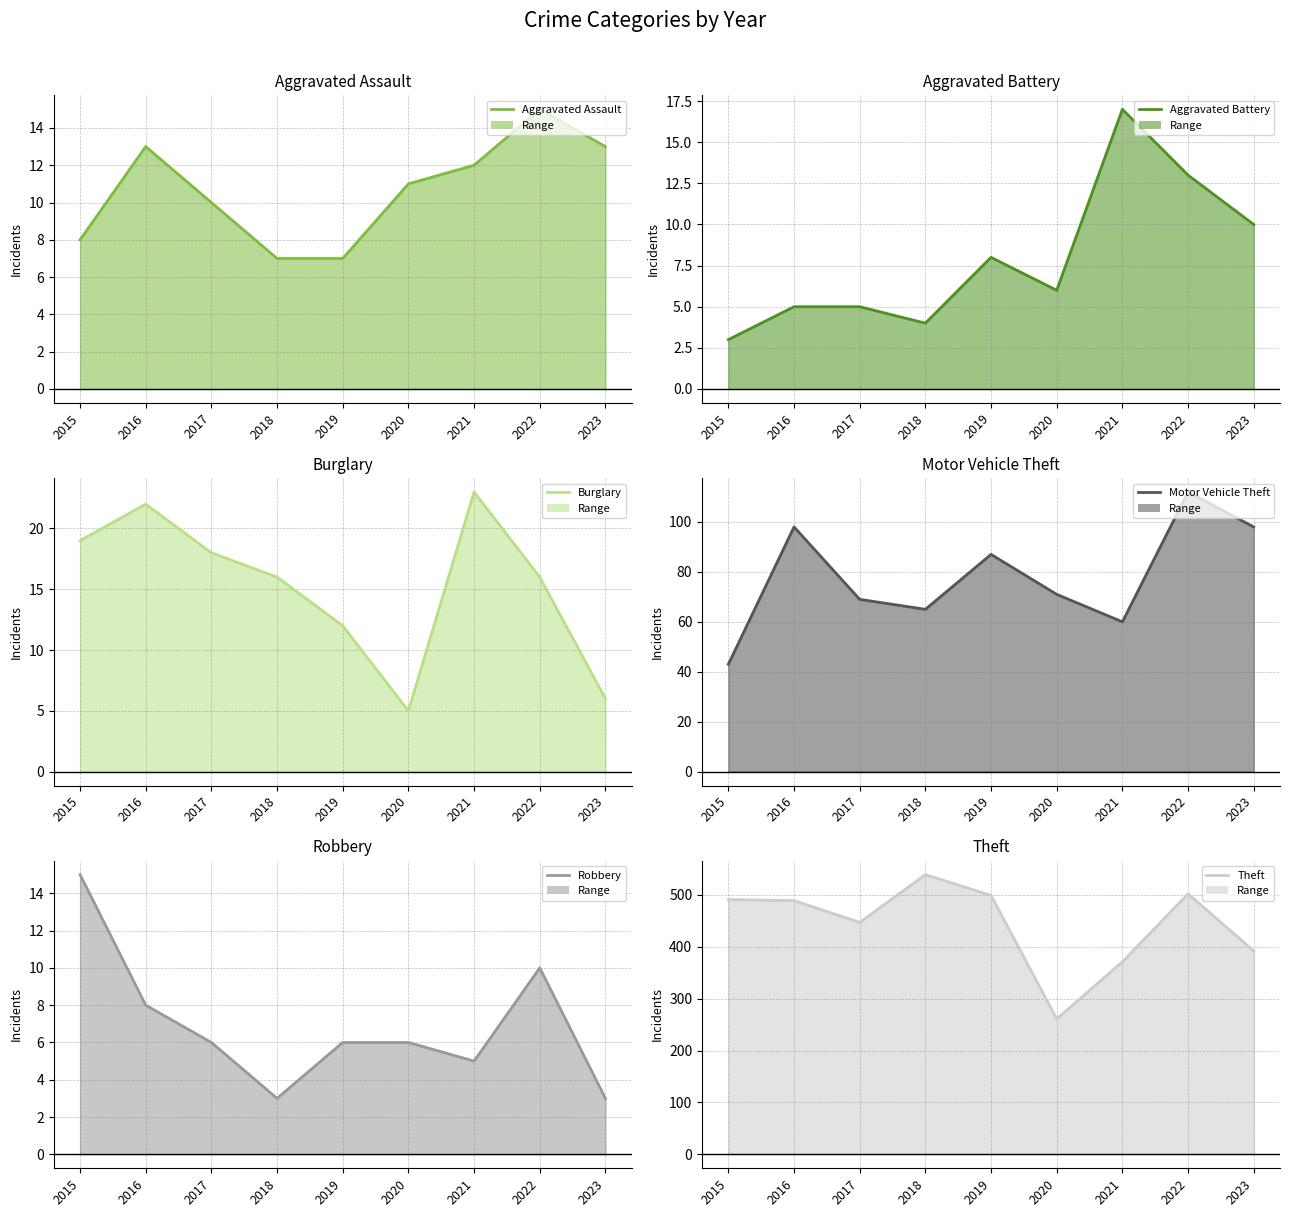

Rank the series at 2020 from lowest to highest value.

Burglary, Aggravated Battery, Robbery, Aggravated Assault, Motor Vehicle Theft, Theft